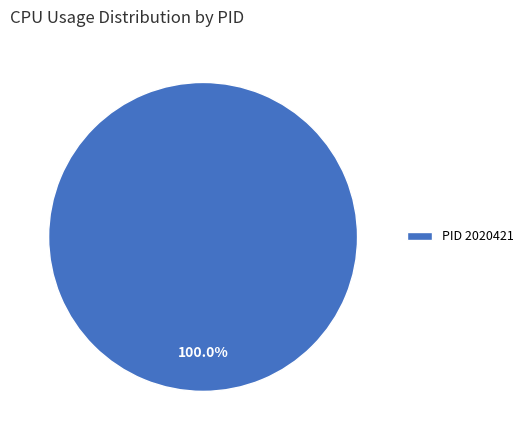

Rank the categories by value from lowest to highest.

PID 2020421